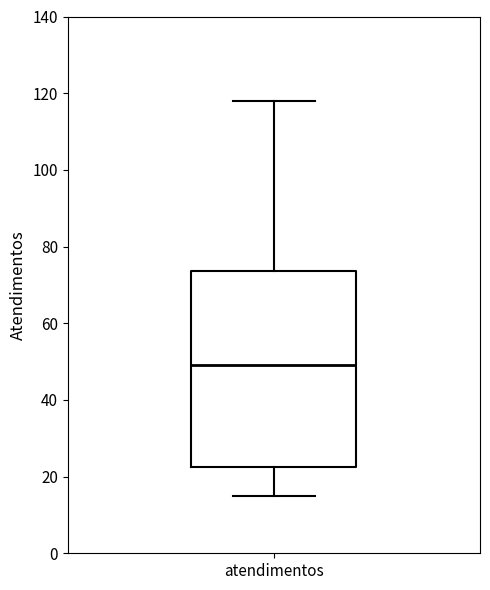

Transcribe this box plot: give where the median line is, the range the box spans, and where the two whiskers end, as read against the y-axis. The values are not printed on the chart, so give them approximately, as read against the axis.

median 50, box 22 to 74, whiskers 16 to 118